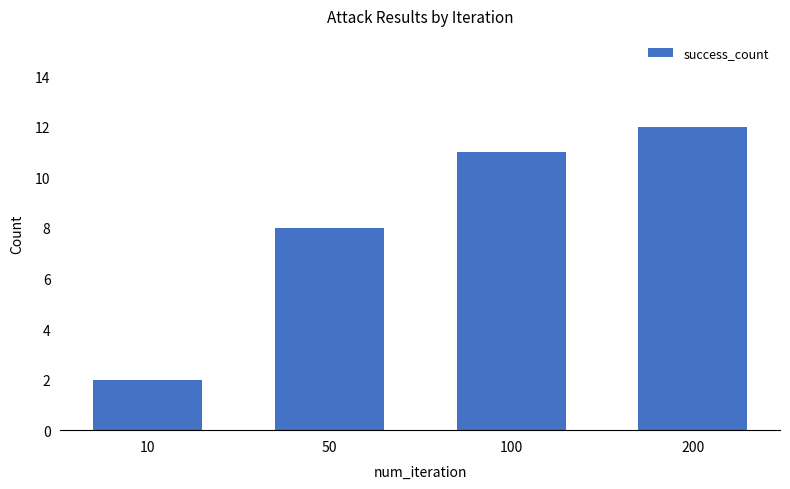

Where is the data nearest to the value 7?

50